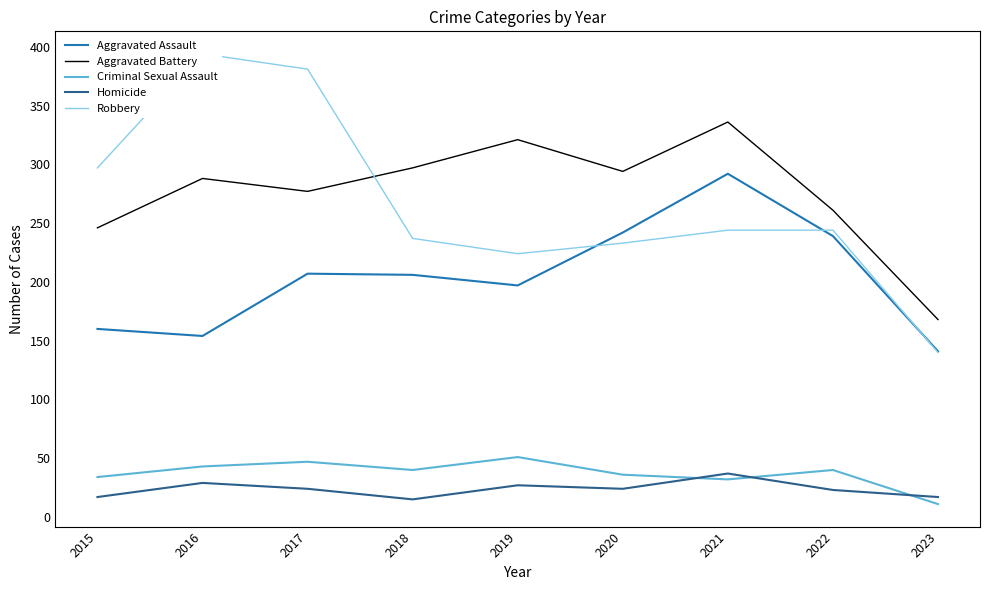

At how many categories does at least one series exceed 252?

8